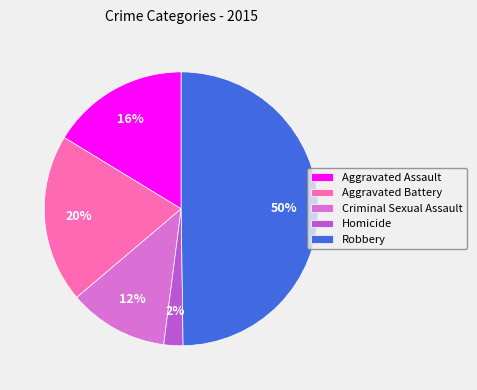

Combined, do Criminal Sexual Assault and Aggravated Battery account for over 50%?

No